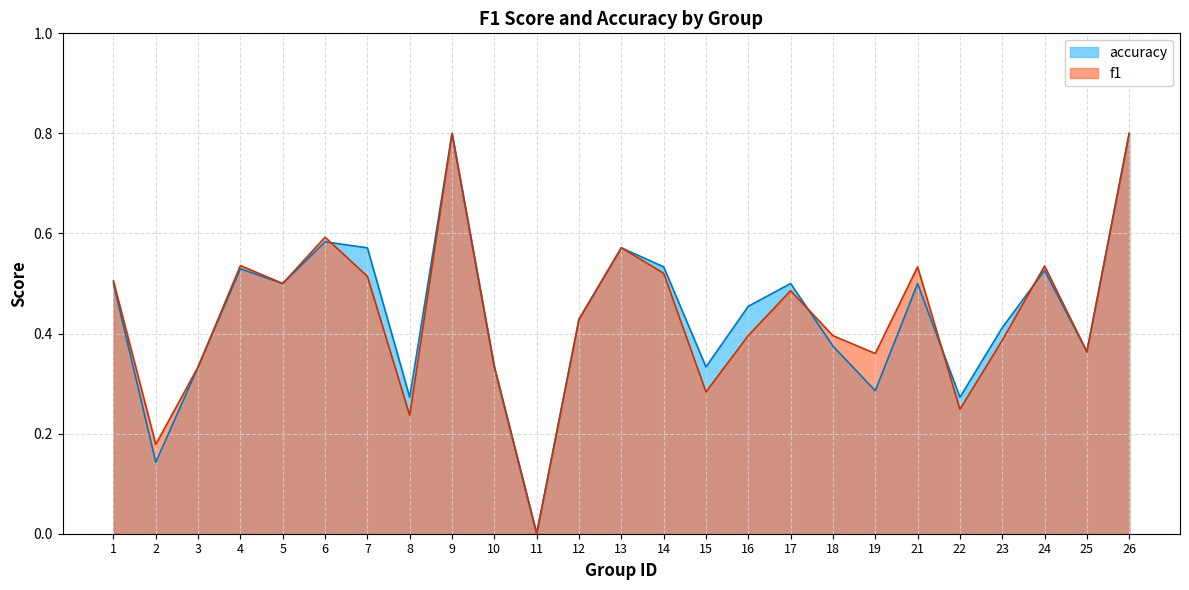

What is the difference between the accuracy values at 9 and 4?

0.3